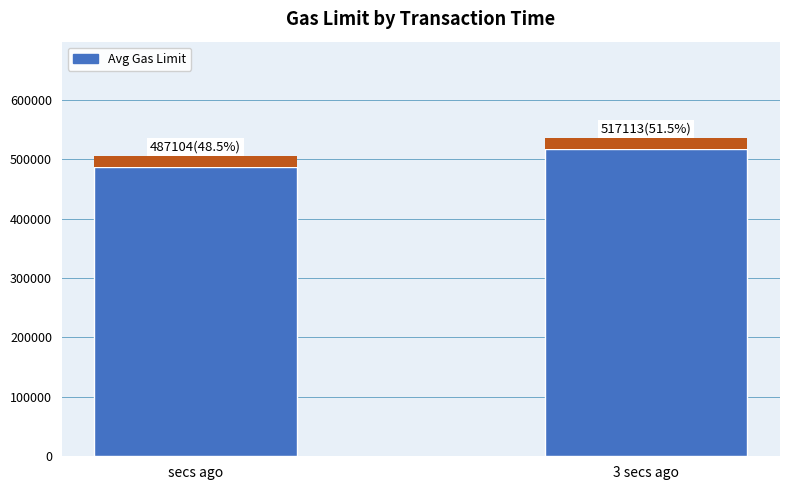

What is the sum of all values?

1004217